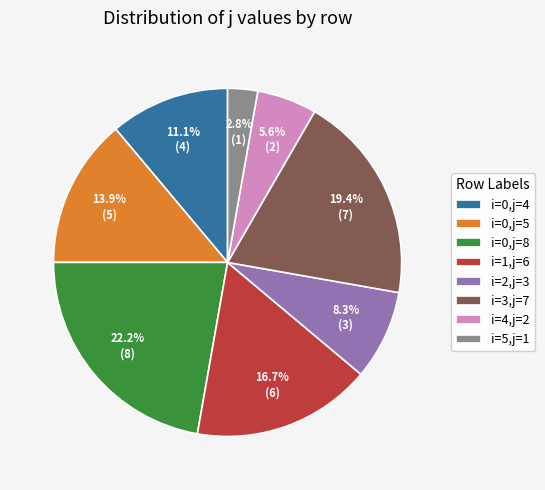

What is the smallest slice in the pie chart?

i=5,j=1